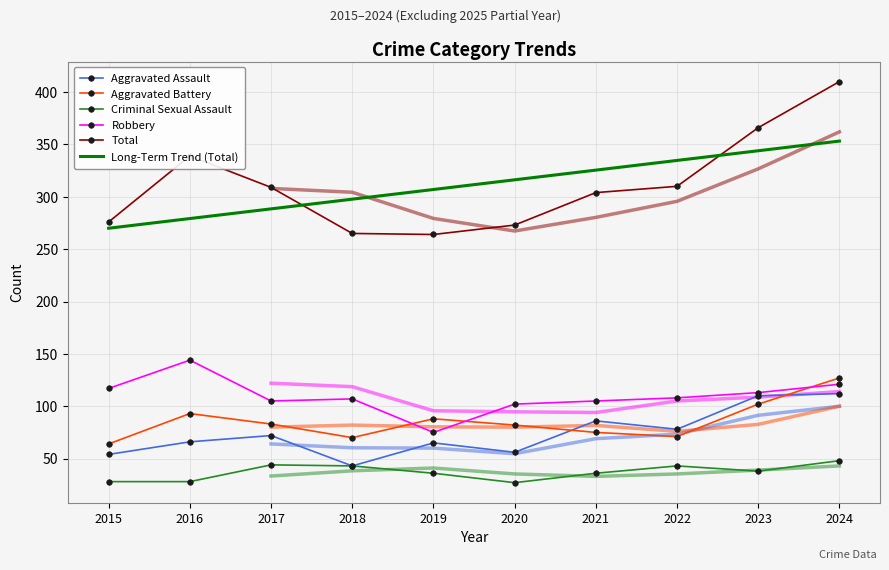

The value of Total at 2022 is 310.0. True or false?

True